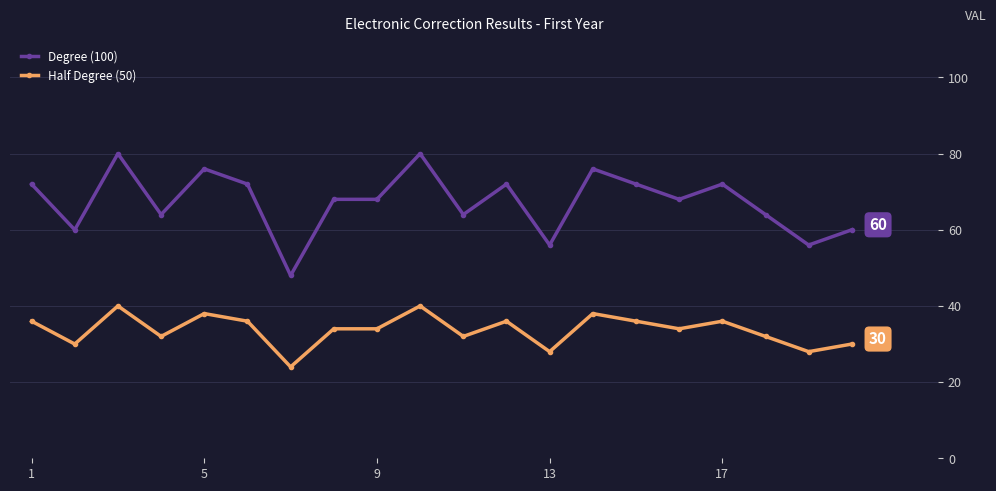

Rank the series by their maximum value, from highest to lowest.

Degree (100), Half Degree (50)